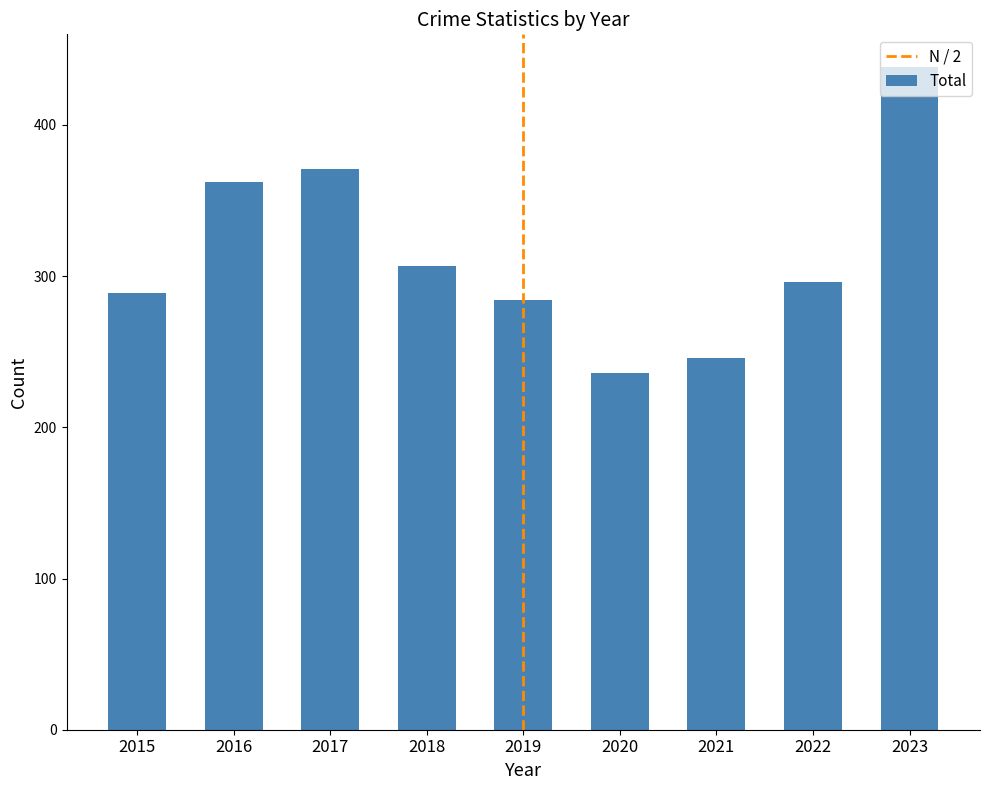

The chart shows a value of 438 at 2023. True or false?

True